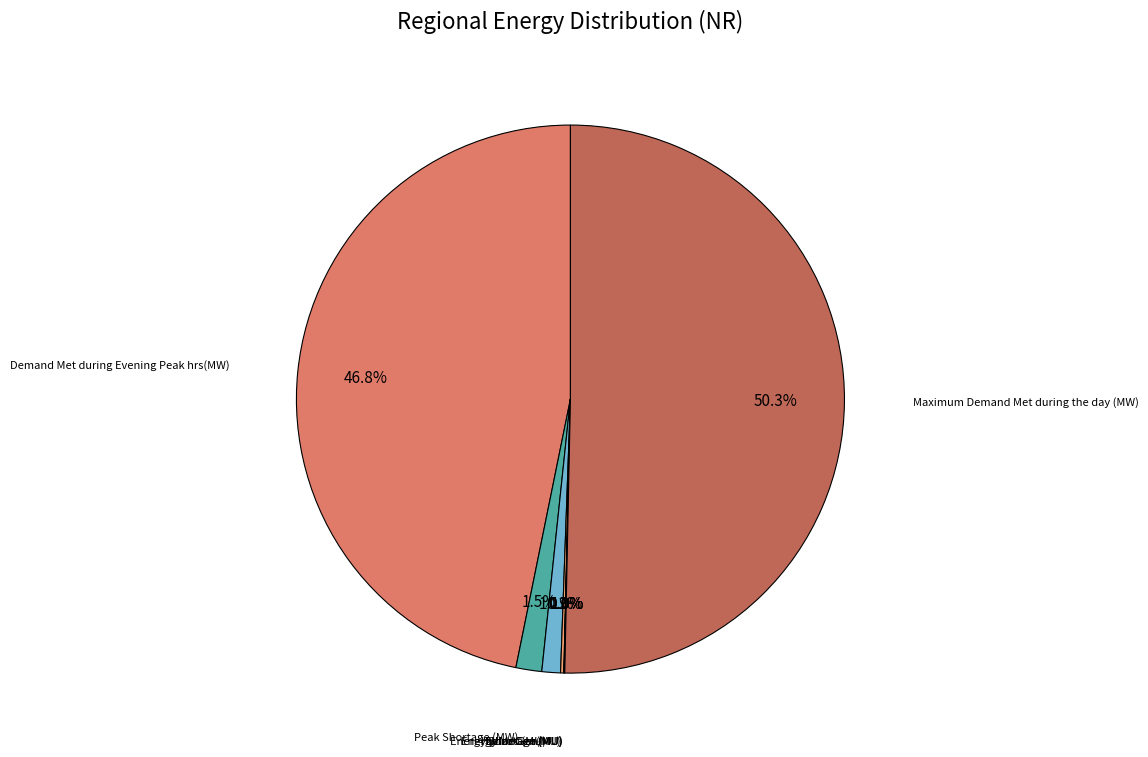

To the nearest percent, what is the difference between the largest and smallest slice percentages?

50%